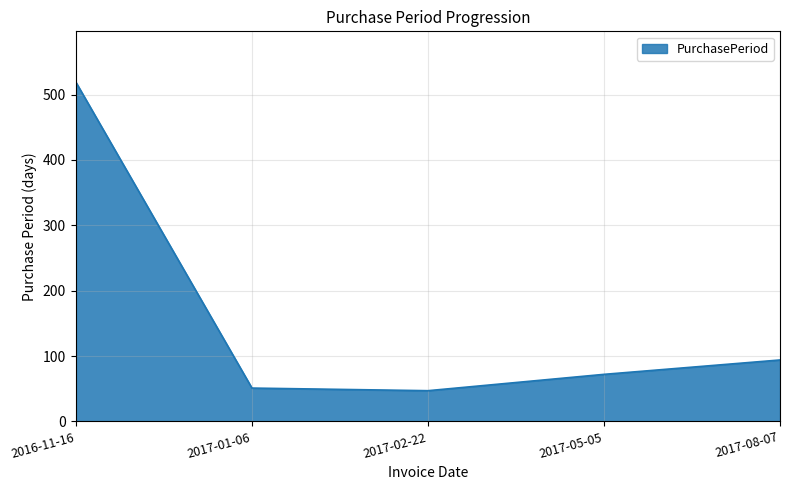

True or false: the data has more than 1 interior local peaks.

False